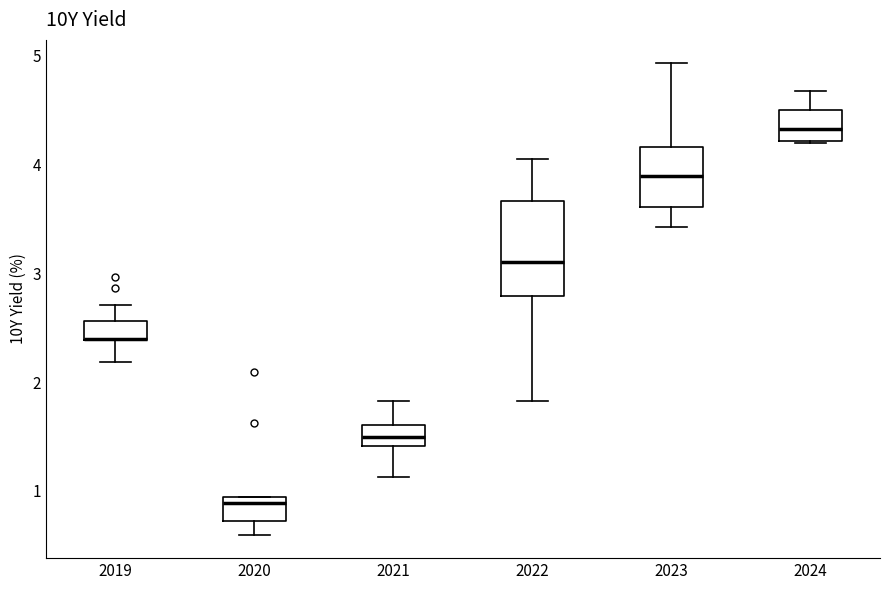

Where does the median line of the box at x = 2021 sit on the y-axis? The values are not printed on the chart, so give them approximately, as read against the axis.

1.5